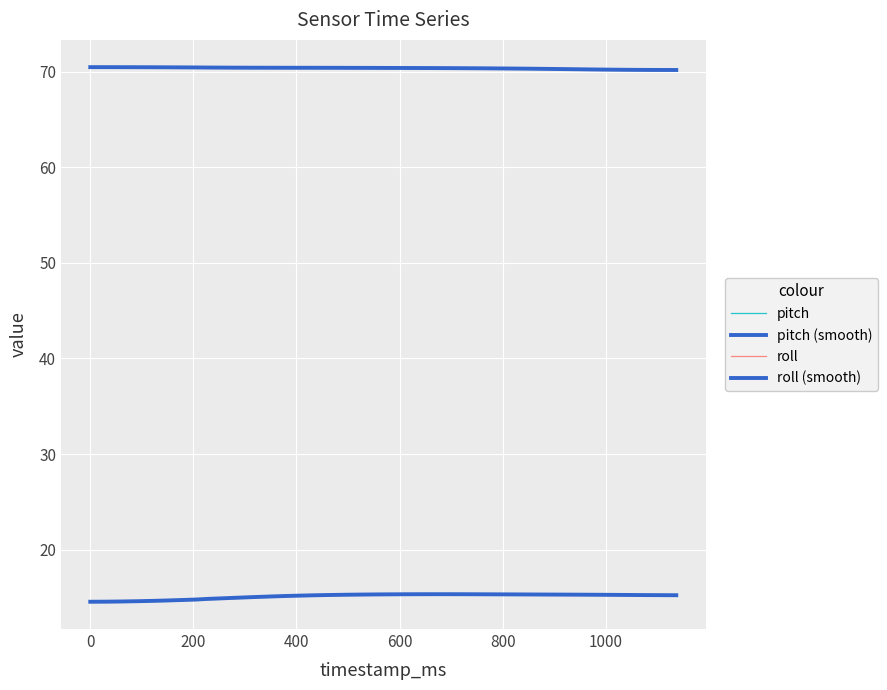

What is the difference between the second highest and second lowest values in the pitch series?

0.3